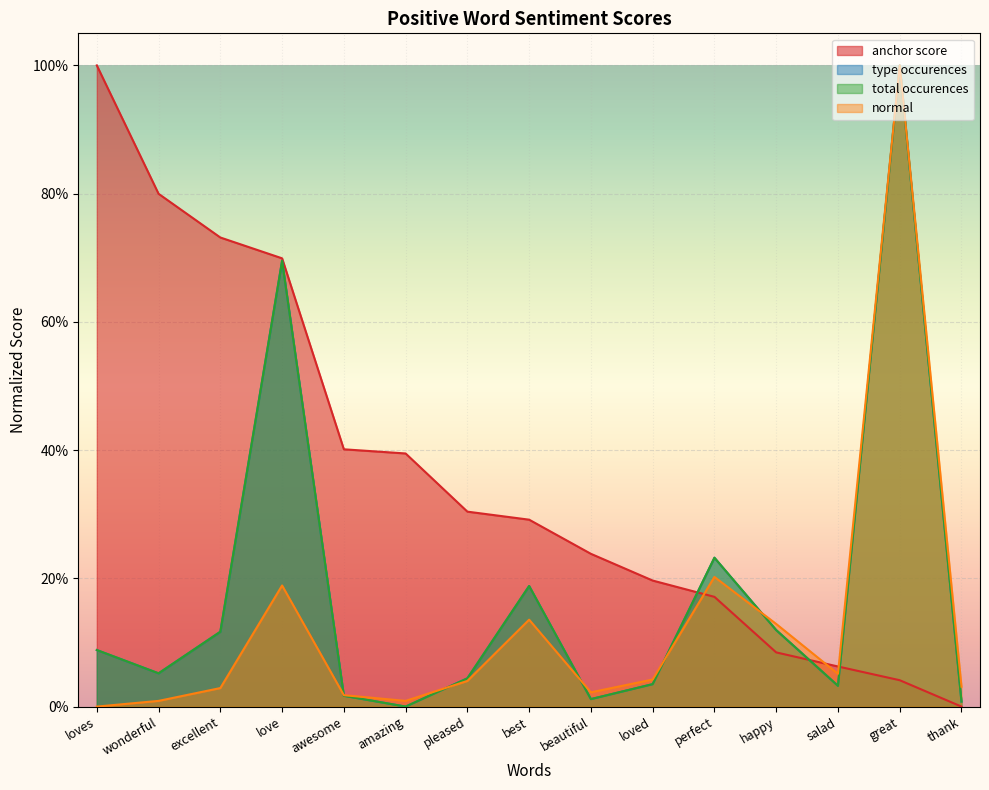

Reading right to left, list all the values displayed in this chart.

anchor score: thank=0.0	great=0.0	salad=0.1	happy=0.1	perfect=0.2	loved=0.2	beautiful=0.2	best=0.3	pleased=0.3	amazing=0.4	awesome=0.4	love=0.7	excellent=0.7	wonderful=0.8	loves=1.0
type occurences: thank=0.0	great=1.0	salad=0.0	happy=0.1	perfect=0.2	loved=0.0	beautiful=0.0	best=0.2	pleased=0.0	amazing=0.0	awesome=0.0	love=0.7	excellent=0.1	wonderful=0.1	loves=0.1
total occurences: thank=0.0	great=1.0	salad=0.0	happy=0.1	perfect=0.2	loved=0.0	beautiful=0.0	best=0.2	pleased=0.0	amazing=0.0	awesome=0.0	love=0.7	excellent=0.1	wonderful=0.1	loves=0.1
normal: thank=0.0	great=1.0	salad=0.1	happy=0.1	perfect=0.2	loved=0.0	beautiful=0.0	best=0.1	pleased=0.0	amazing=0.0	awesome=0.0	love=0.2	excellent=0.0	wonderful=0.0	loves=0.0